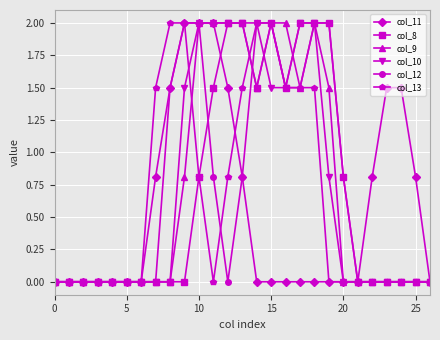

What is the value of the col_12 point at the 19th from the left?

2.0